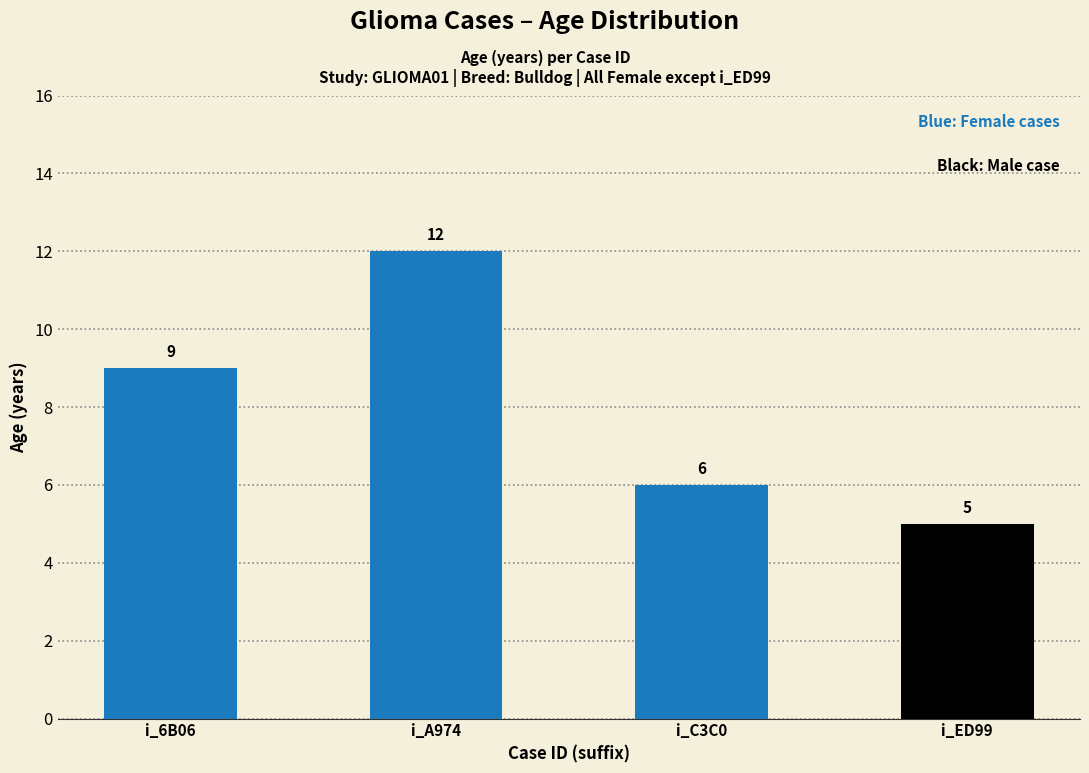

What is the difference between the values at i_ED99 and i_6B06?

4